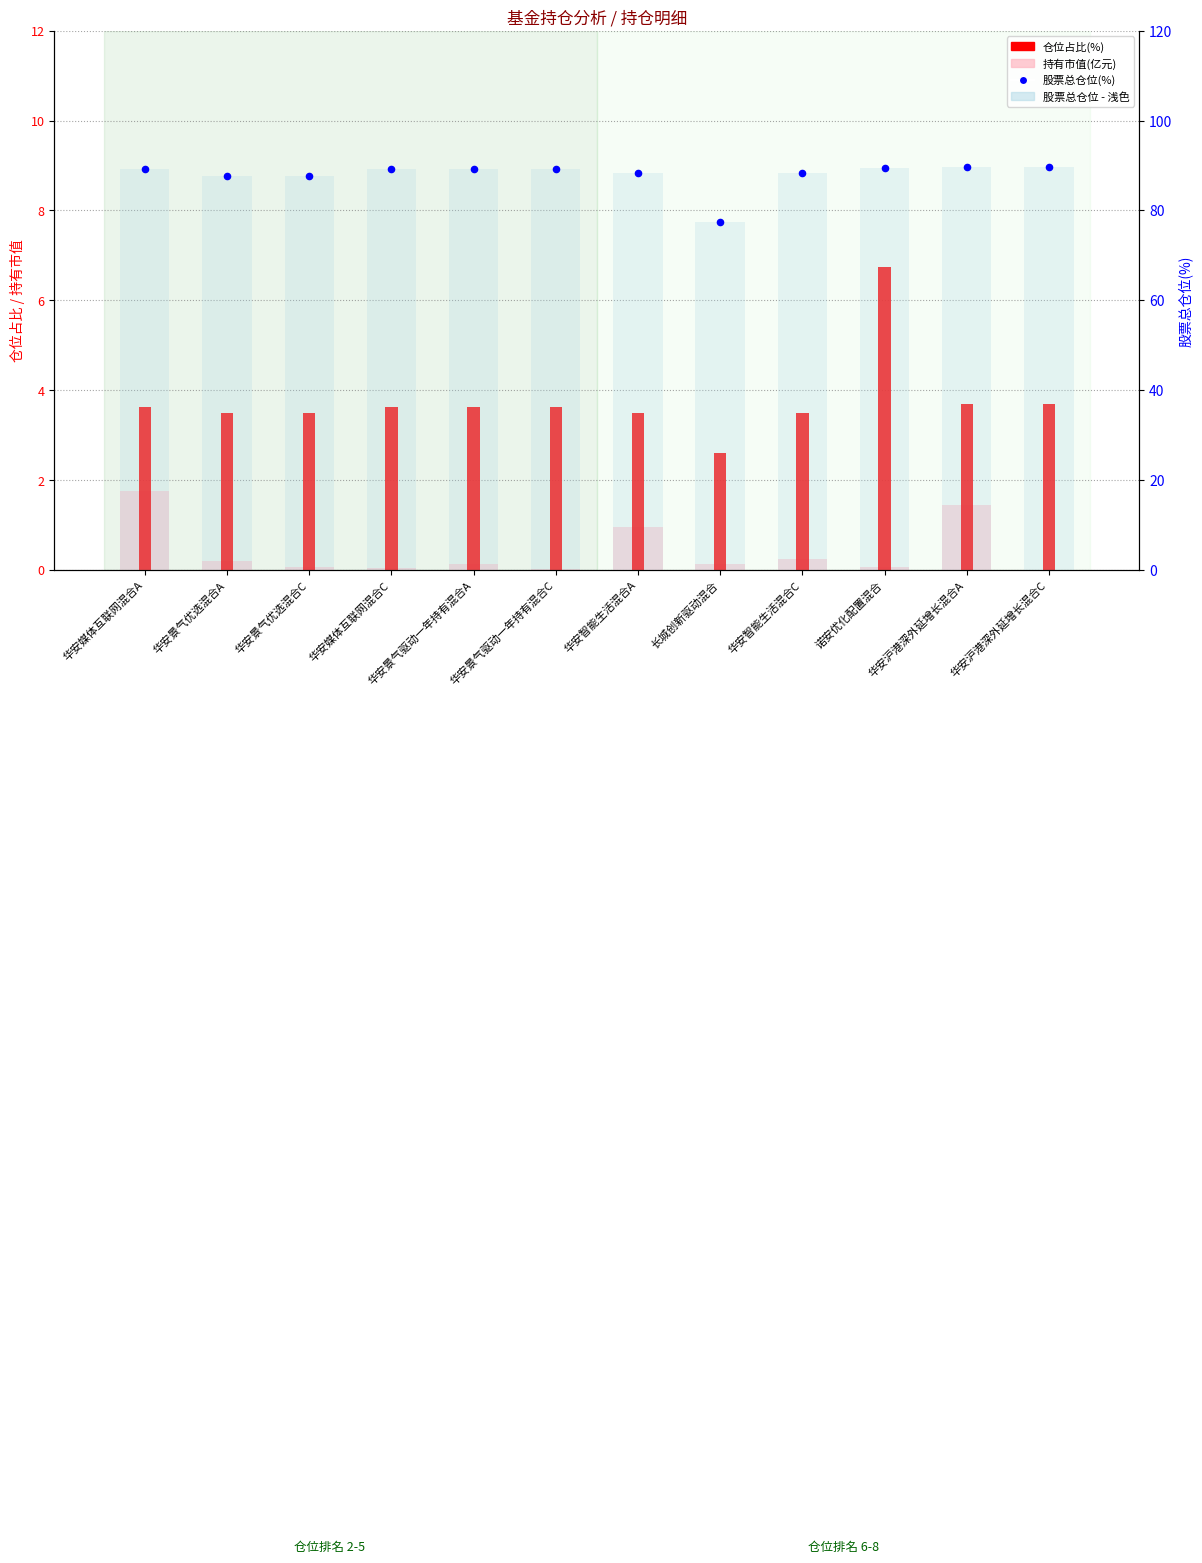

What is the total value across all series at 华安景气驱动一年持有混合A?

182.2